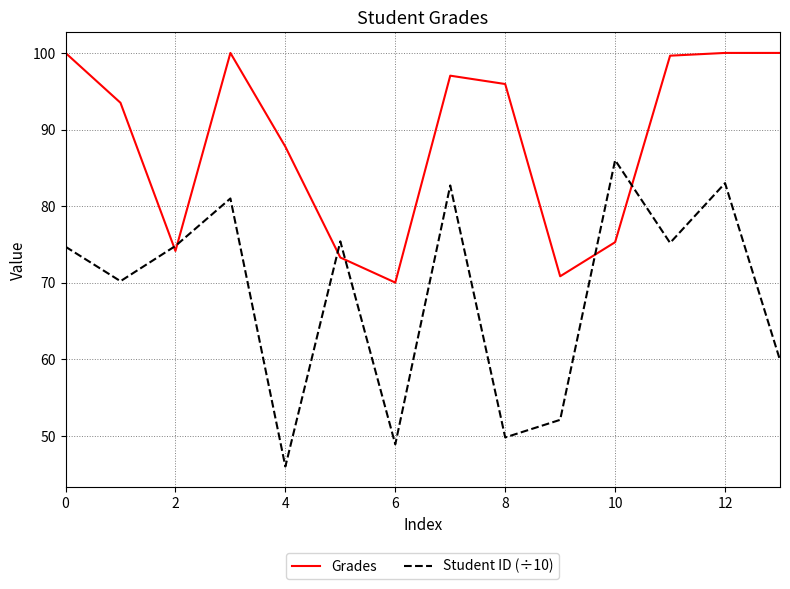

What is the smallest value displayed?

46.0